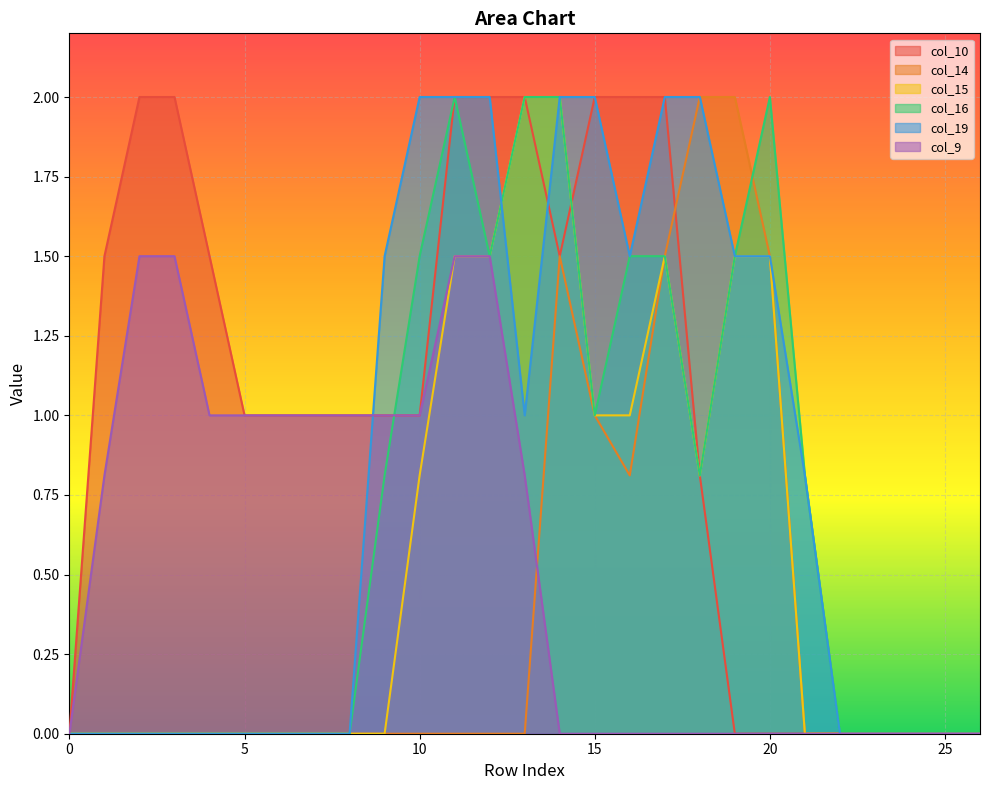

At which category does col_19 reach its first local valley?

13